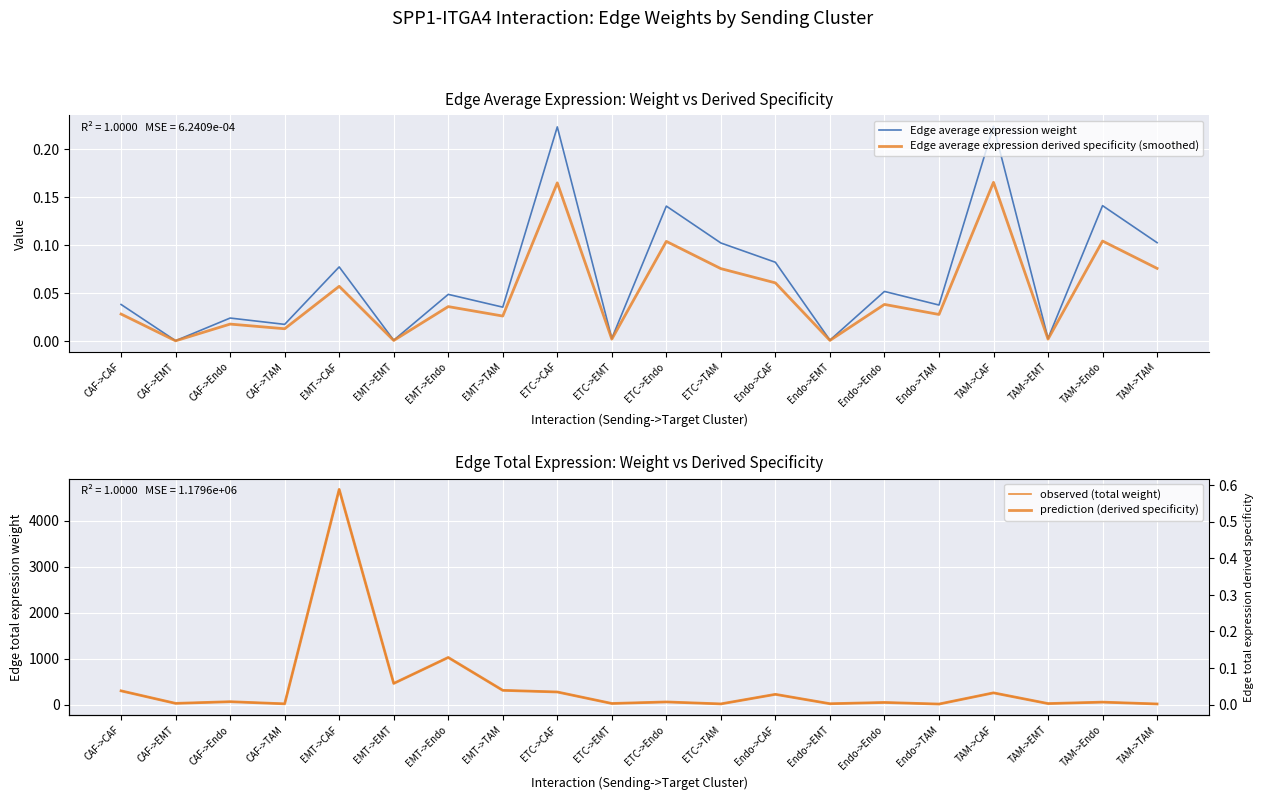

Which series has the largest range (max minus min)?

observed (total weight)